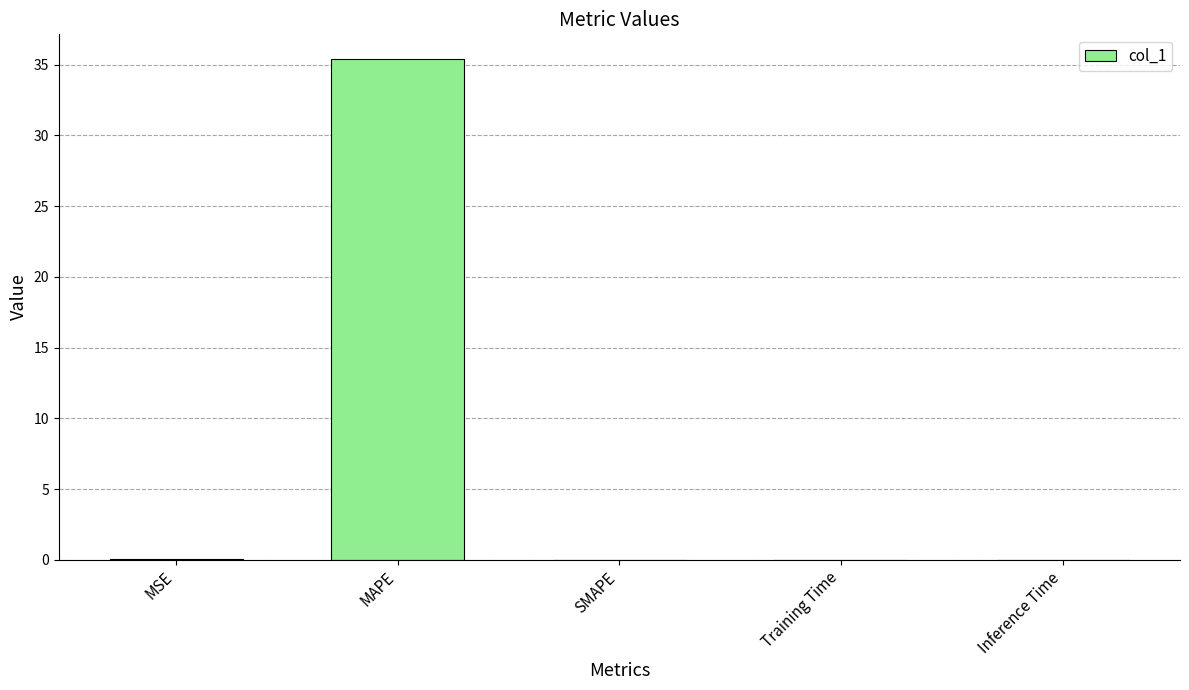

The value at MSE is 0.0. True or false?

True